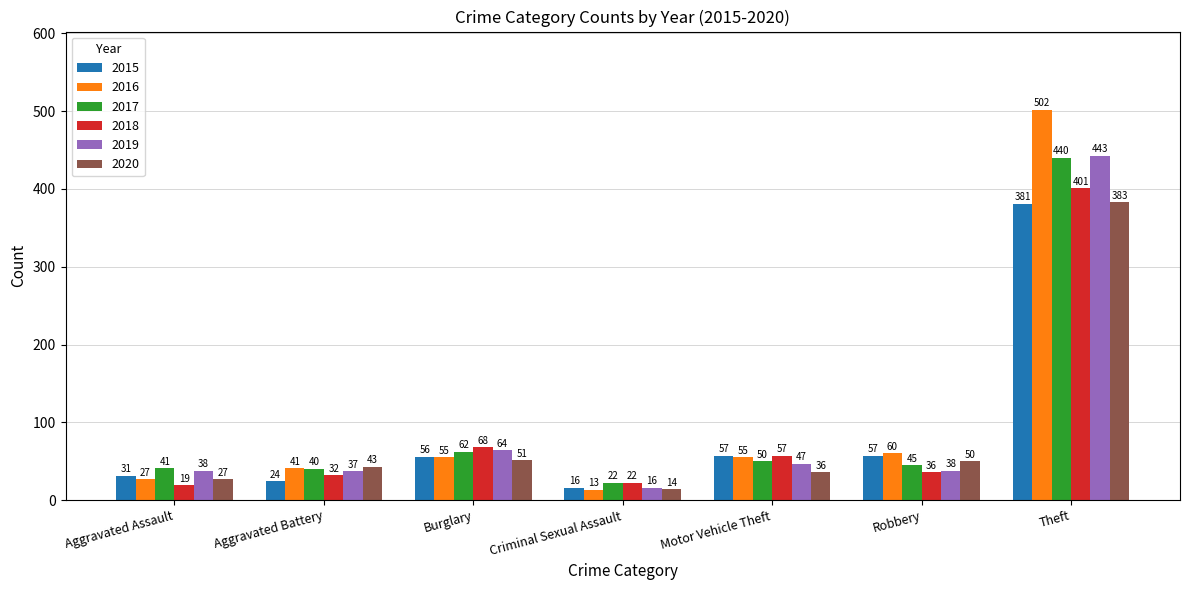

What is the difference between the maximum and minimum values in the 2015 series?

365